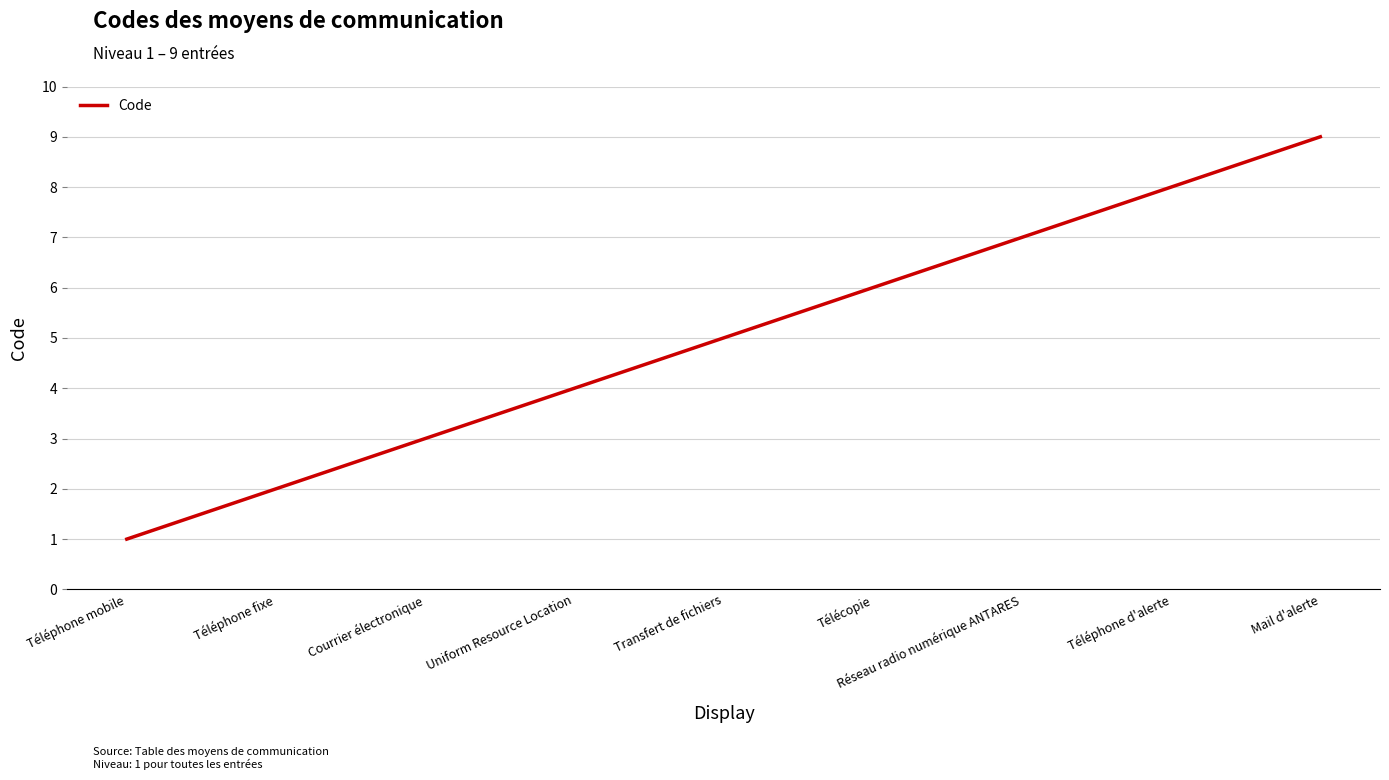

Reading right to left, list all the values displayed in this chart.

Mail d'alerte=9	Téléphone d'alerte=8	Réseau radio numérique ANTARES=7	Télécopie=6	Transfert de fichiers=5	Uniform Resource Location=4	Courrier électronique=3	Téléphone fixe=2	Téléphone mobile=1